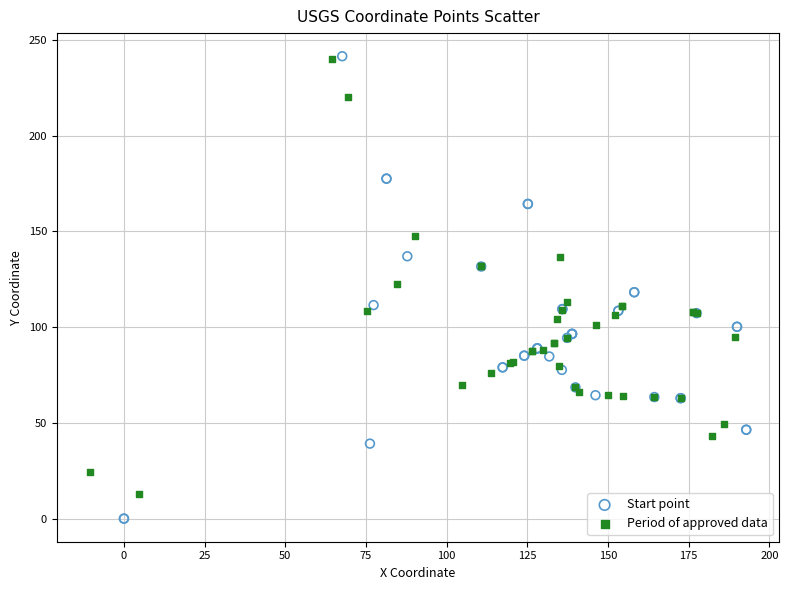

Which series contains the lowest Y value?

Start point